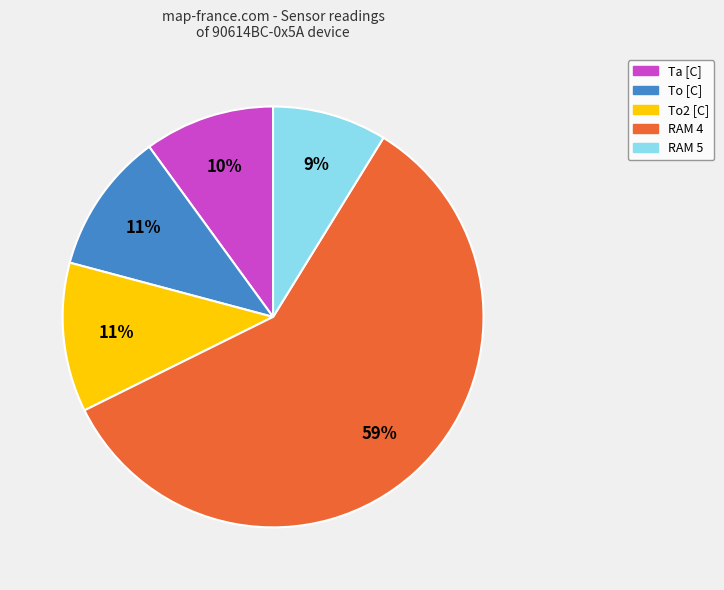

Is there any slice that represents more than half of the pie?

Yes